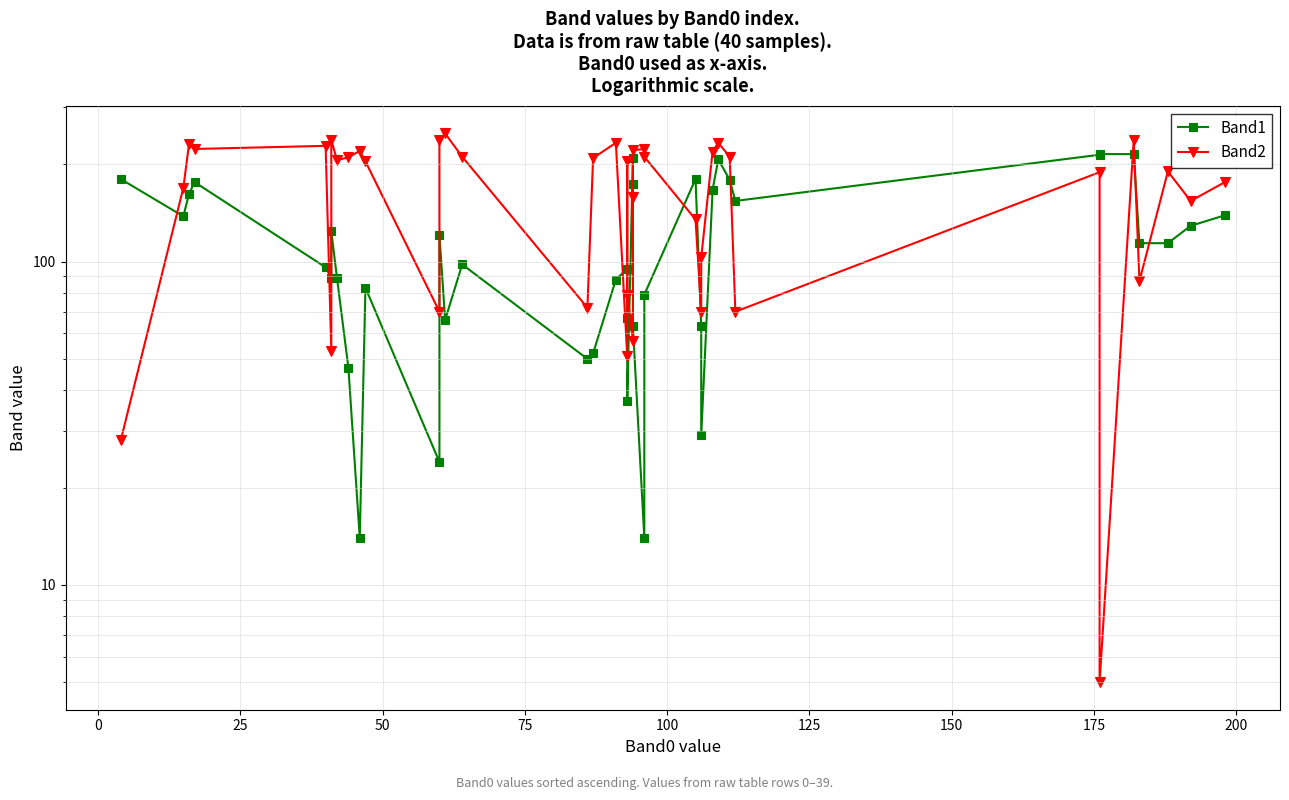

The value of Band1 at 150 is 154. True or false?

False